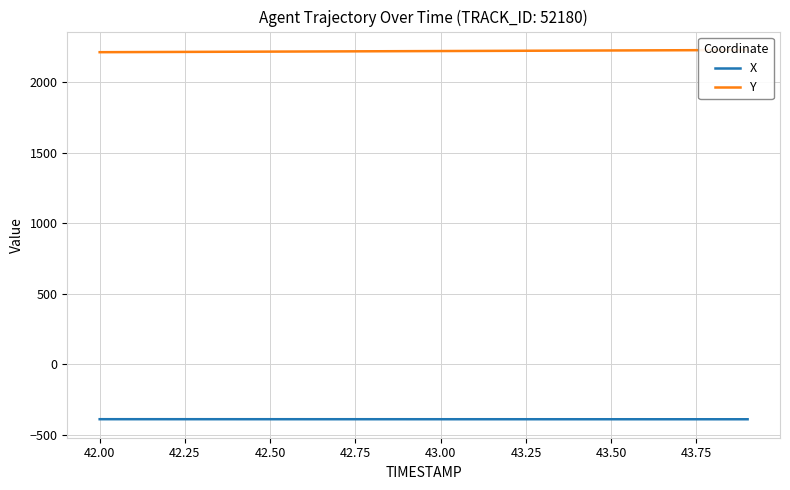

Reading right to left, what are all the values shown in this chart?

X: -389.7	-389.7	-389.6	-389.6	-389.6	-389.6	-389.6	-389.5	-389.5	-389.5	-389.5	-389.4	-389.4	-389.4	-389.4	-389.4	-389.3	-389.3	-389.3	-389.3
Y: 2228.7	2227.9	2227.1	2226.3	2225.5	2224.7	2223.8	2223.0	2222.2	2221.4	2220.6	2219.8	2219.0	2218.2	2217.3	2216.5	2215.7	2214.9	2214.1	2213.3